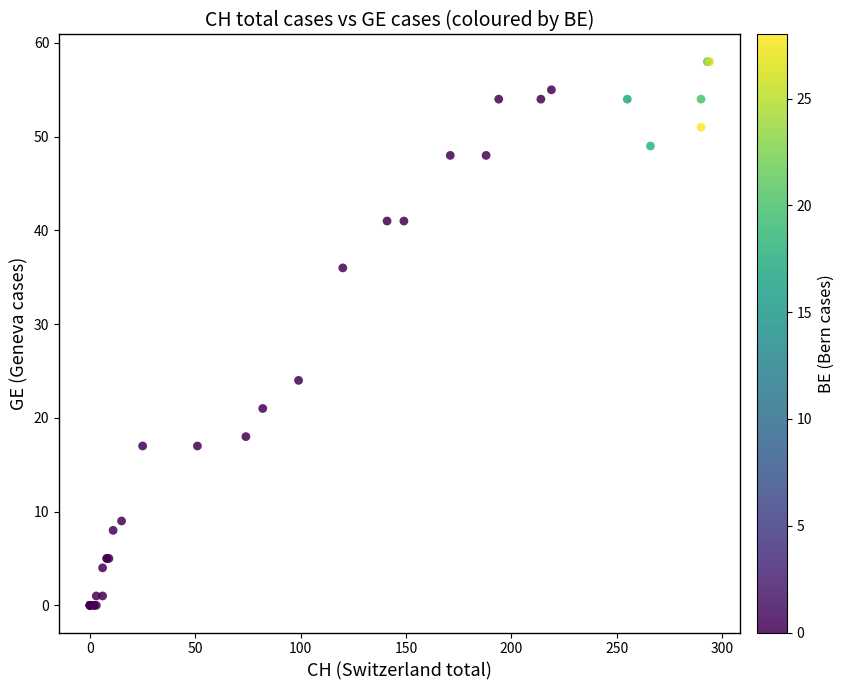

What Y value in the scatter plot is closest to 29?

24